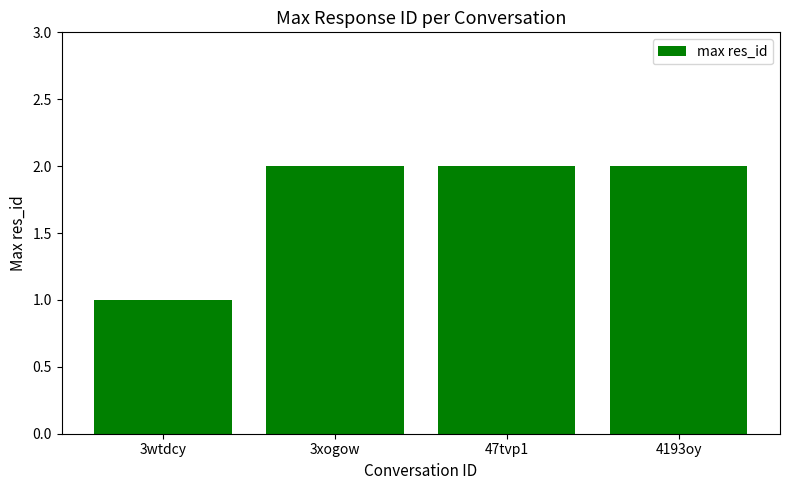

Which has a higher value, 3wtdcy or 4193oy?

4193oy